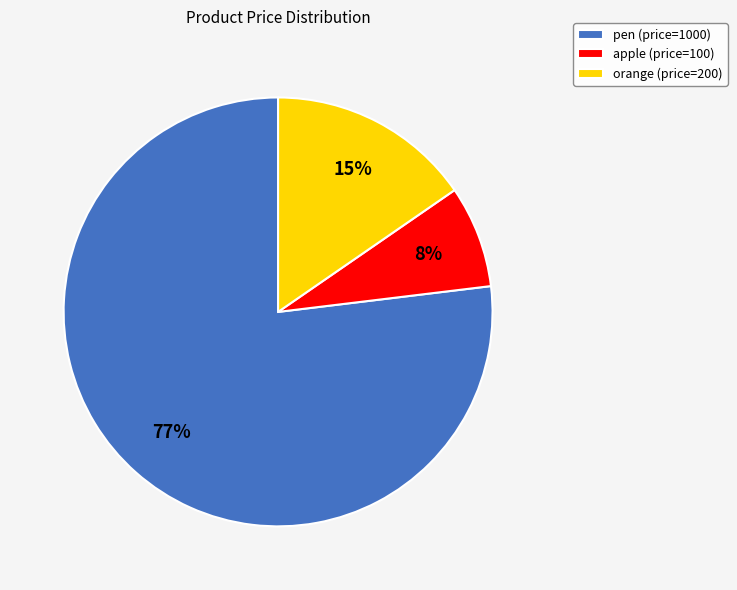

To the nearest percent, what is the difference between the largest and smallest slice percentages?

69%